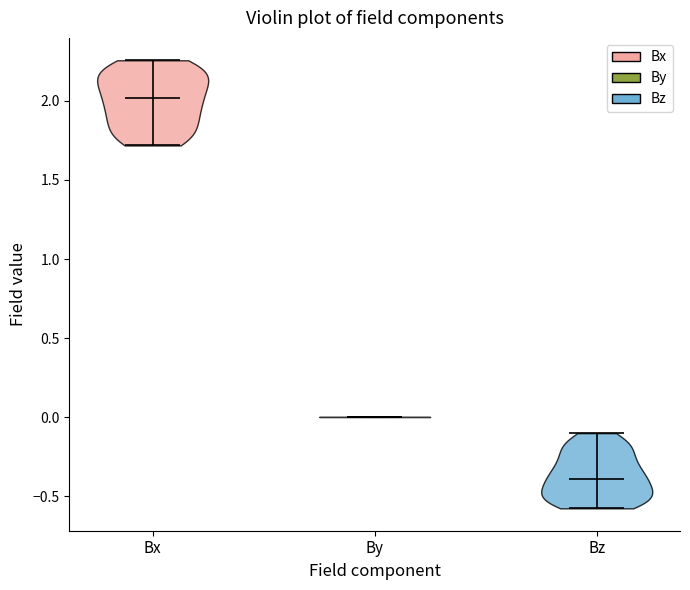

What is the highest point the violin for Bz reaches on the y-axis? The values are not printed on the chart, so give them approximately, as read against the axis.

-0.10